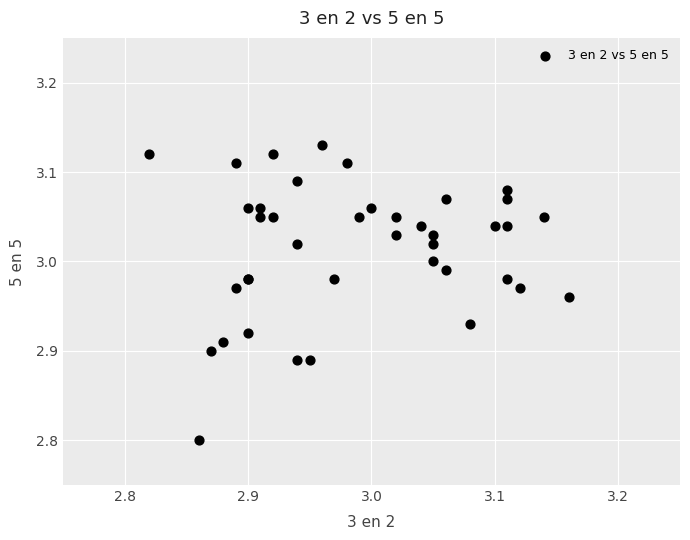

What Y value in the scatter plot is closest to 2?

2.8